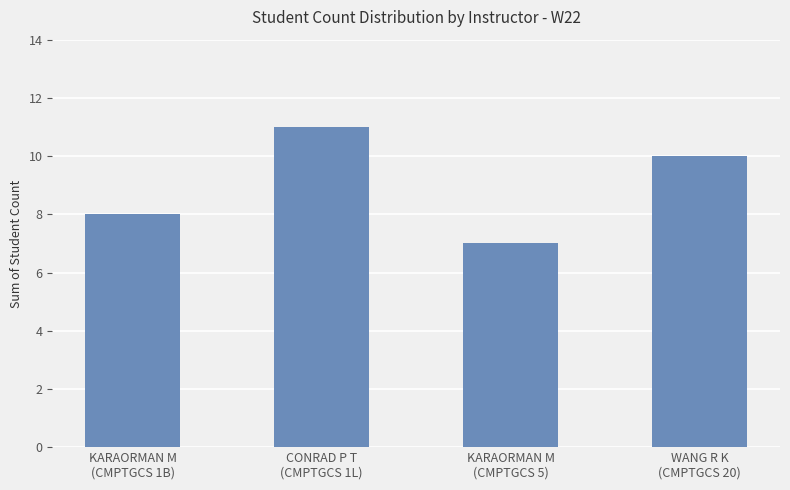

Count the number of categories in the chart.

4